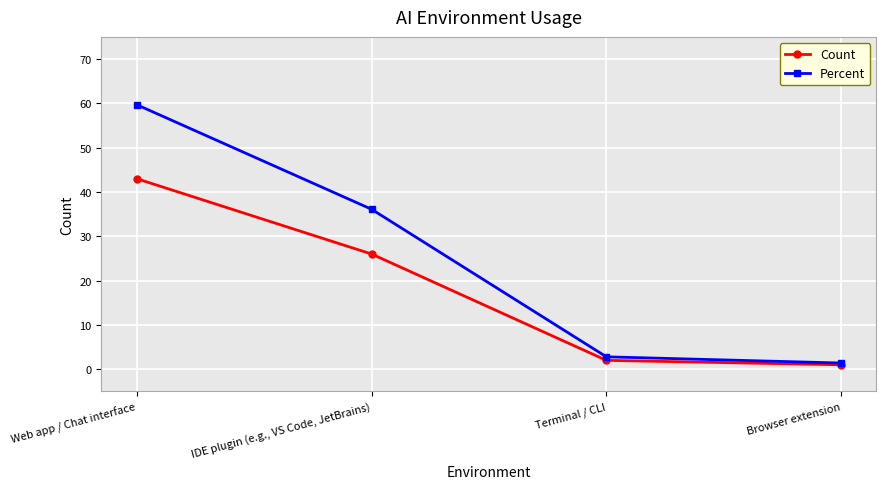

At how many categories does at least one series exceed 41?

1